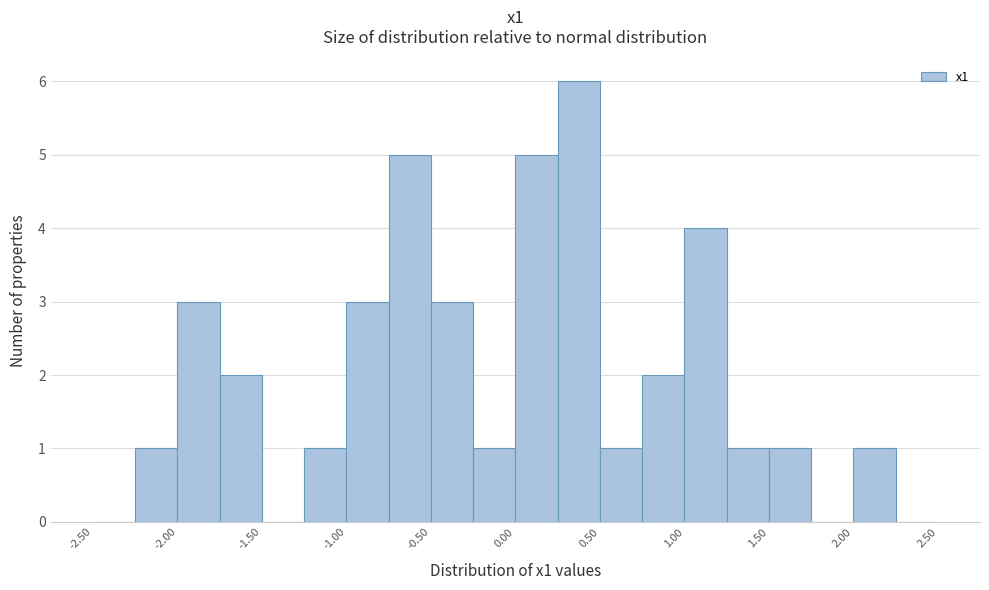

Which range on the x-axis has the tallest bar?

0.25 to 0.50